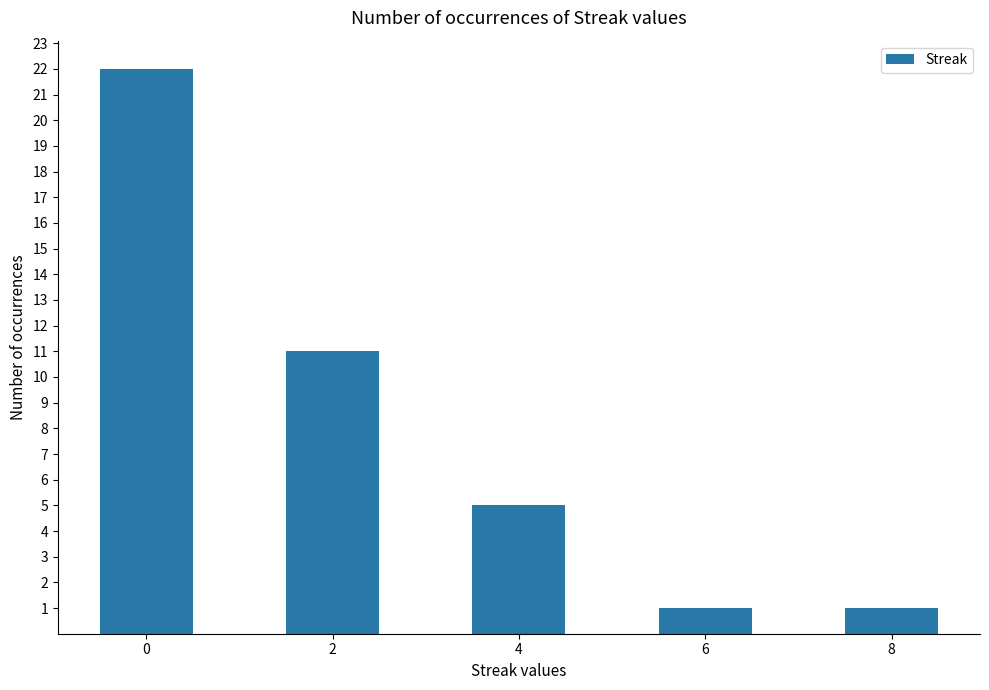

True or false: the data shows 7 at 2.

False